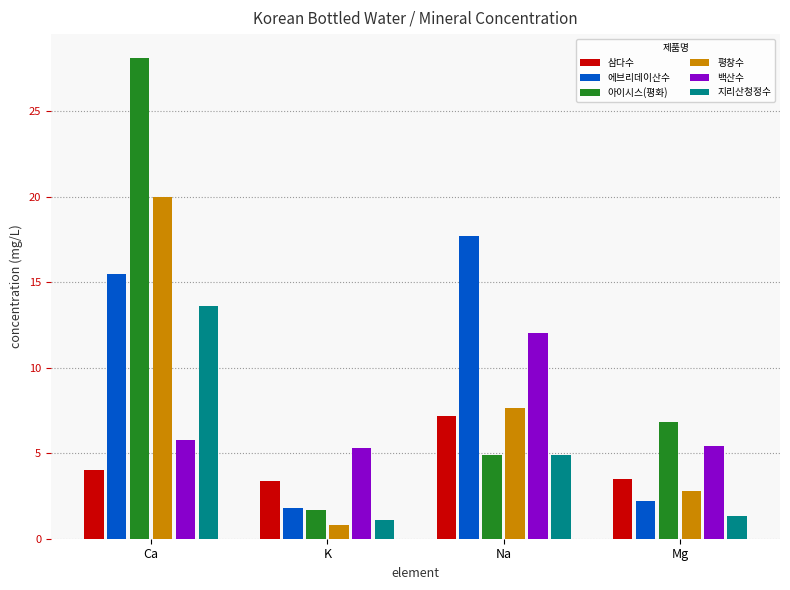

What is the sum of all 지리산청정수 values?

20.9